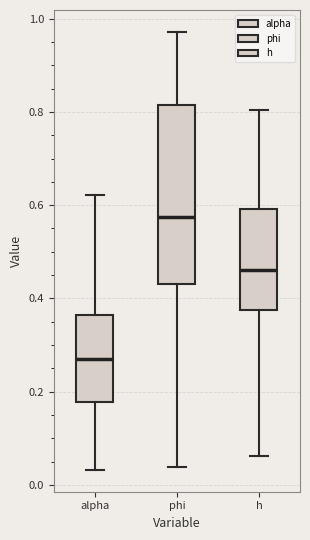

Where is the upper edge of the box for alpha on the y-axis? The values are not printed on the chart, so give them approximately, as read against the axis.

0.36